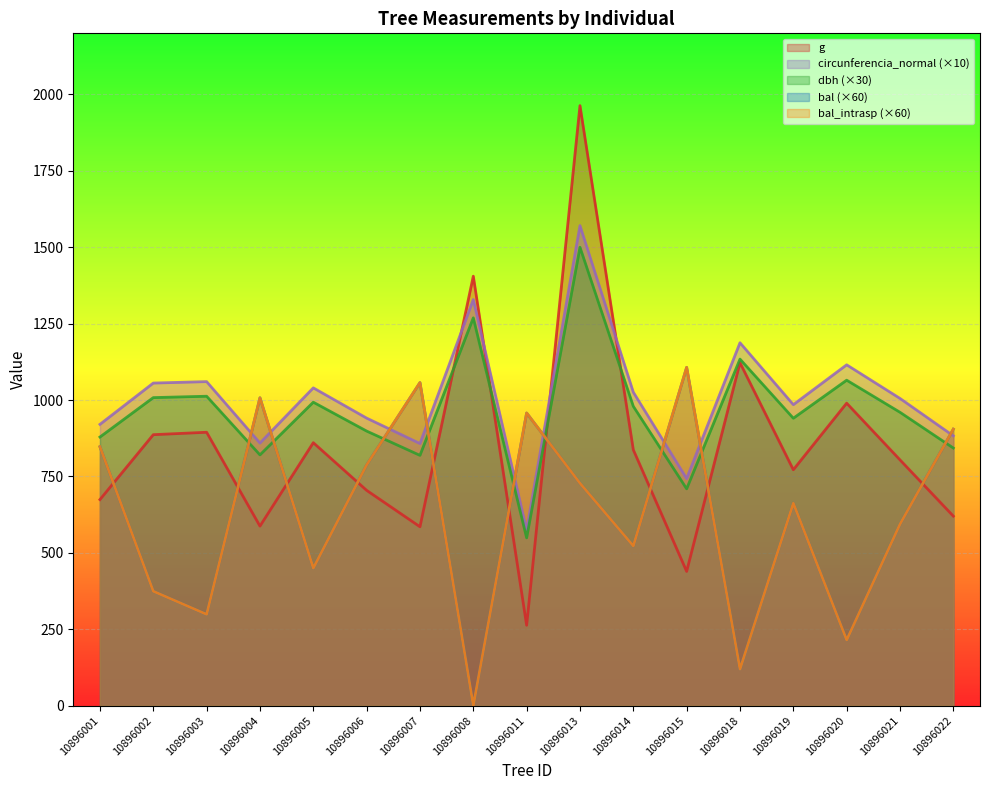

What is the difference between the maximum and minimum values in the bal_intrasp series?

1107.0